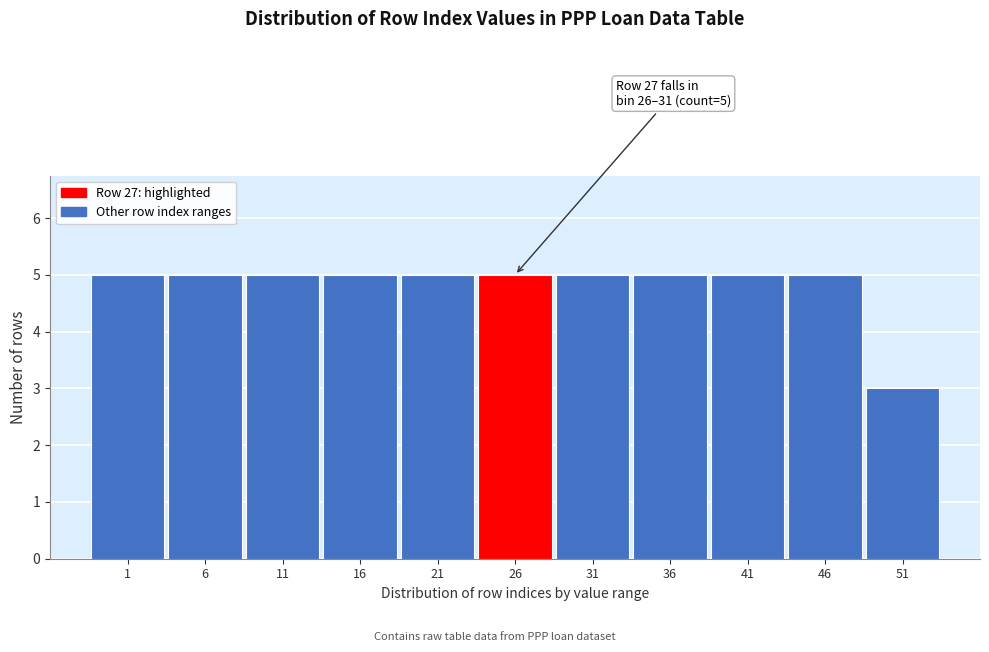

Reading left to right, what are all the values shown in this chart?

1=5	6=5	11=5	16=5	21=5	26=5	31=5	36=5	41=5	46=5	51=3